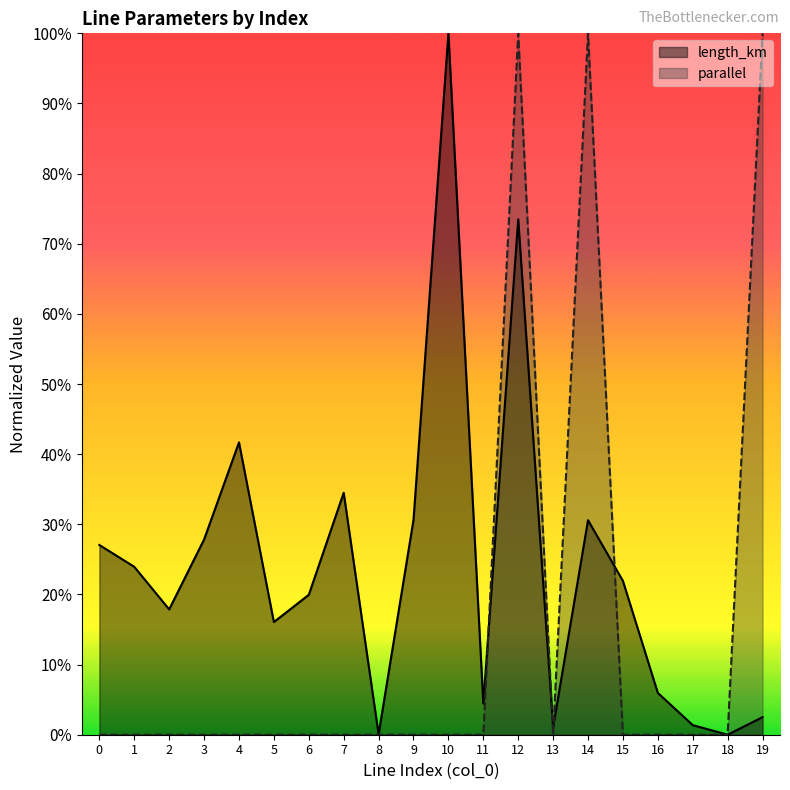

Which series has the largest range (max minus min)?

parallel